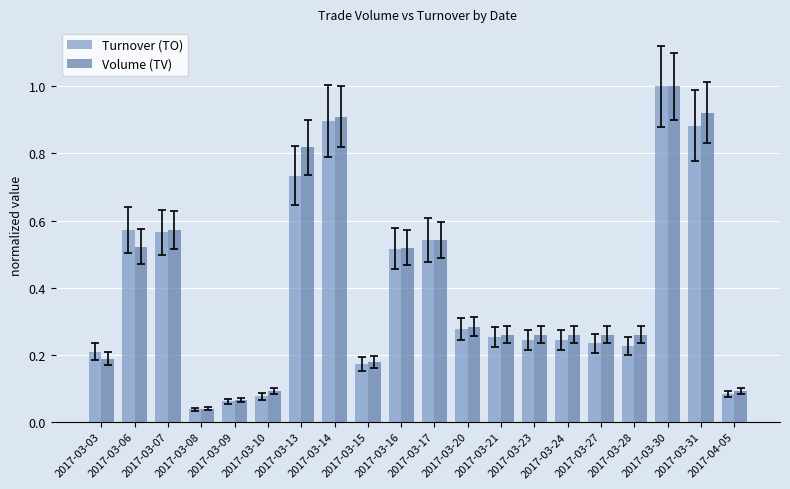

True or false: Turnover (TO) has a value of 0.1 at 2017-03-03.

False